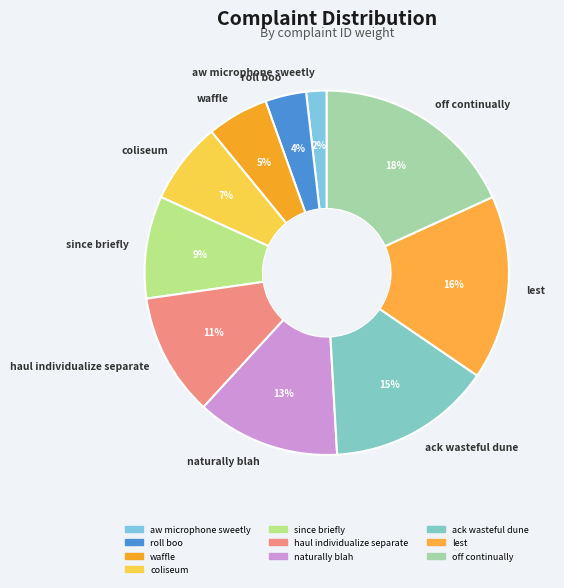

What percentage is the coliseum slice, to the nearest percent?

7%